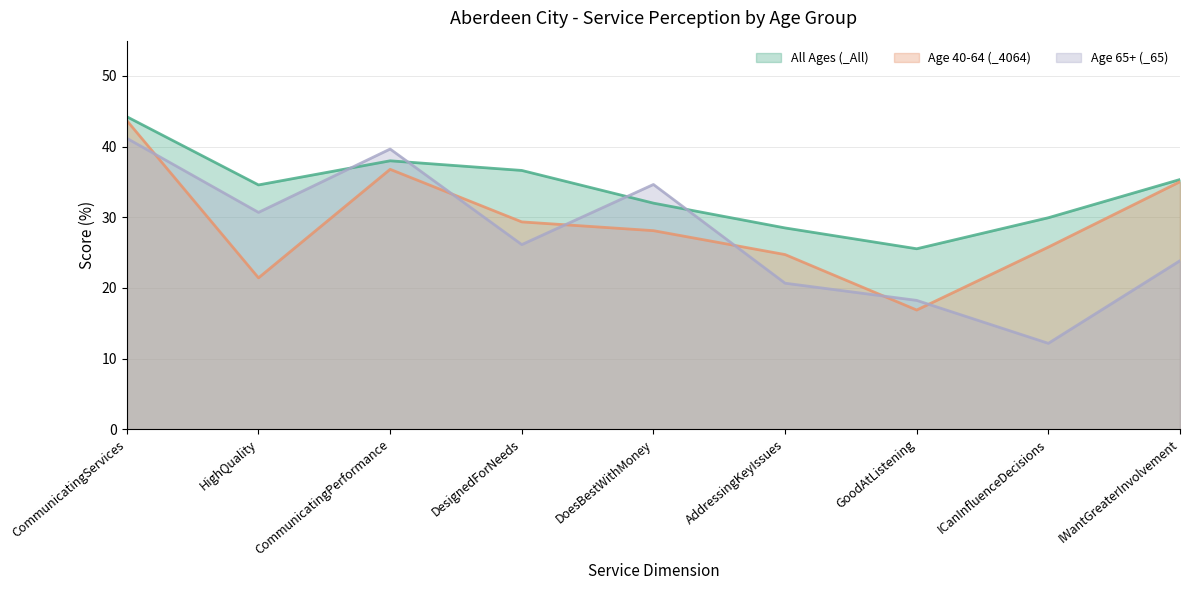

Which series has the widest spread of values?

_65